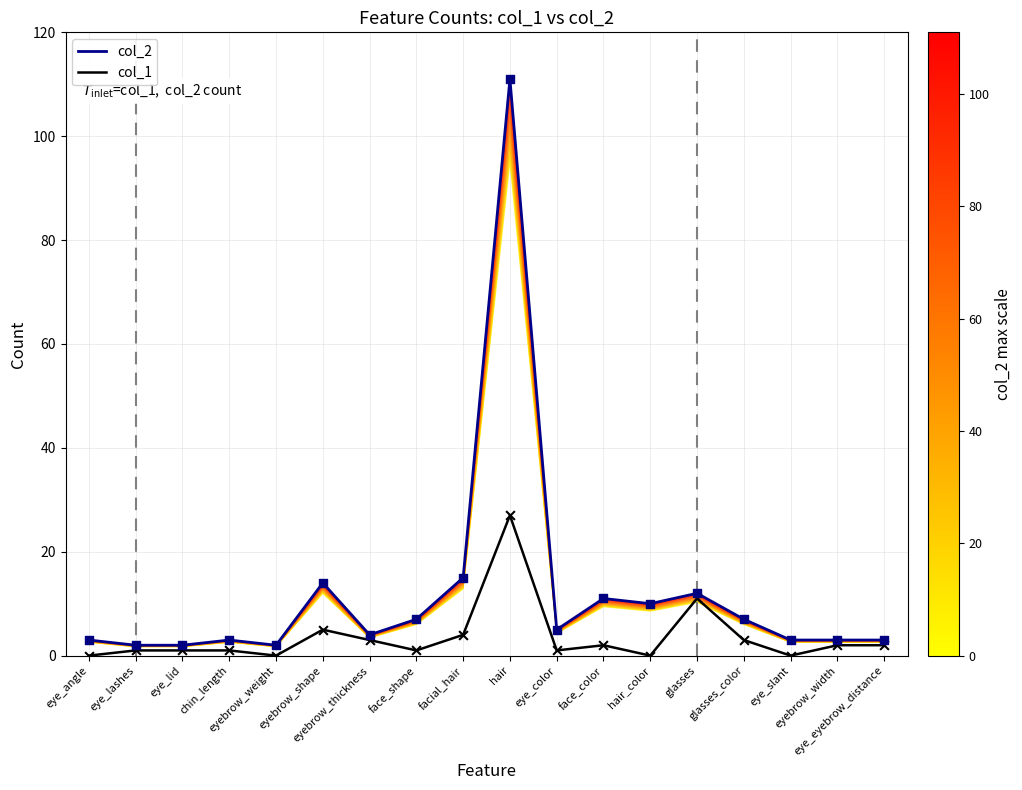

Which series has the widest spread of Y values?

col_2